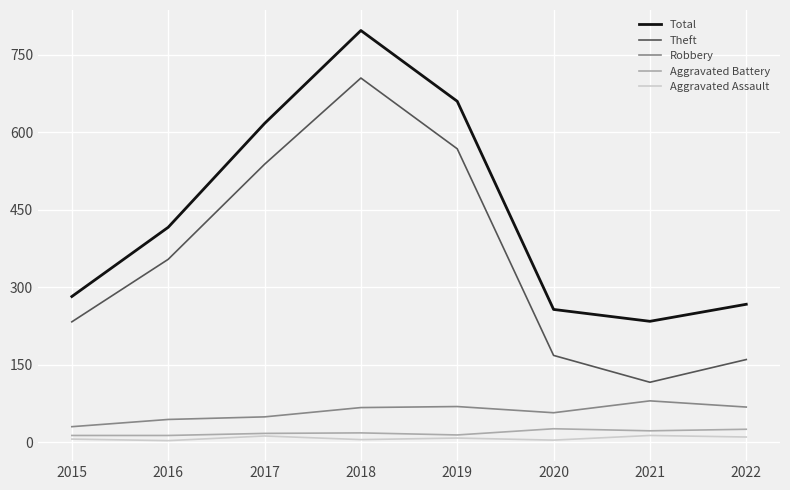

Is it true that Theft equals 116 at 2021?

True